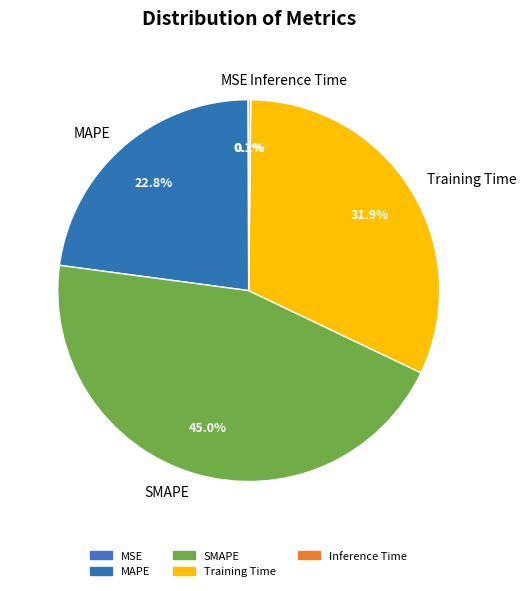

To the nearest percent, what is the average slice percentage?

20%